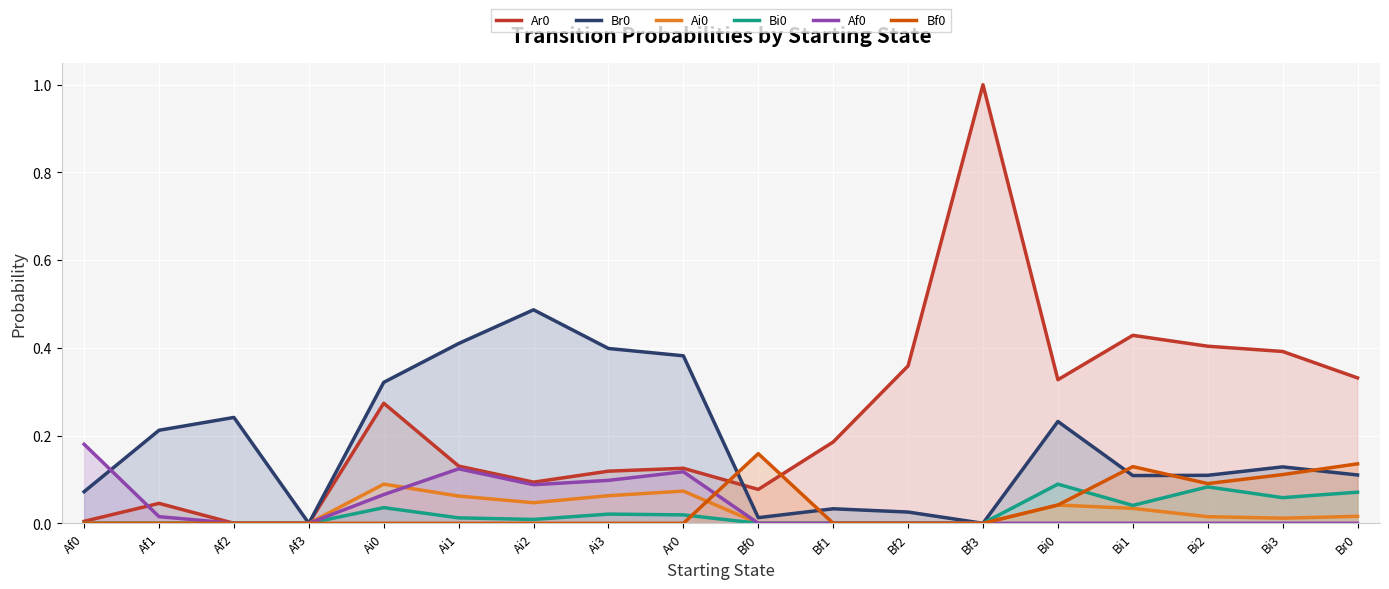

What position from the right is Af3?

15